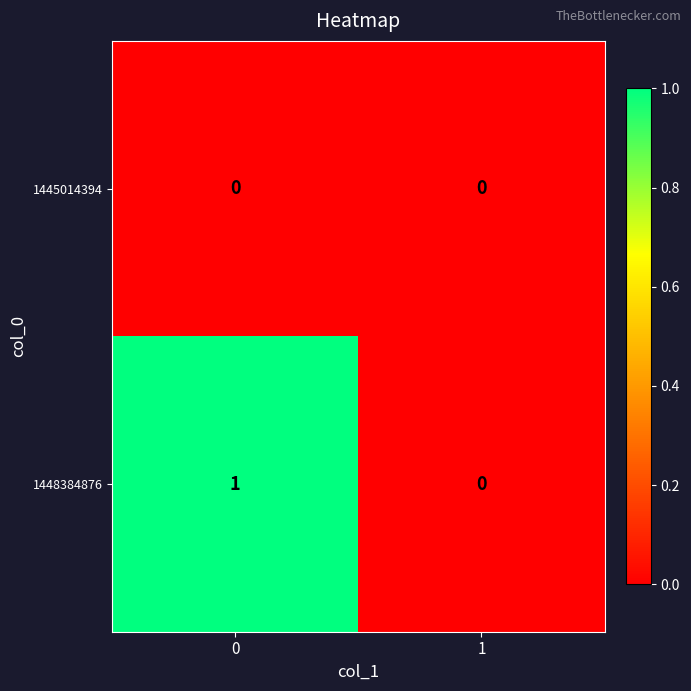

The 1445014394 series shows 0 at 1. True or false?

True